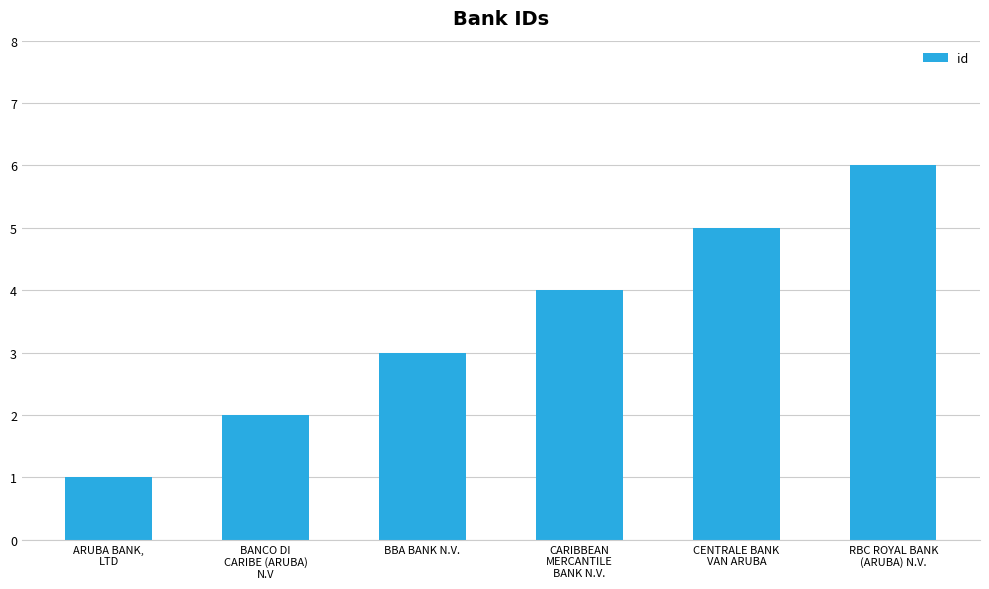

Reading left to right, transcribe all the data shown in this chart.

1	2	3	4	5	6